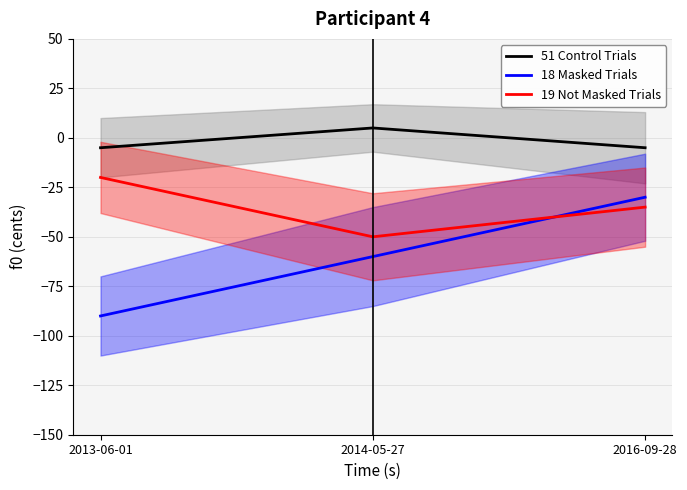

What are all the series names shown in the legend?

51 Control Trials, 18 Masked Trials, 19 Not Masked Trials